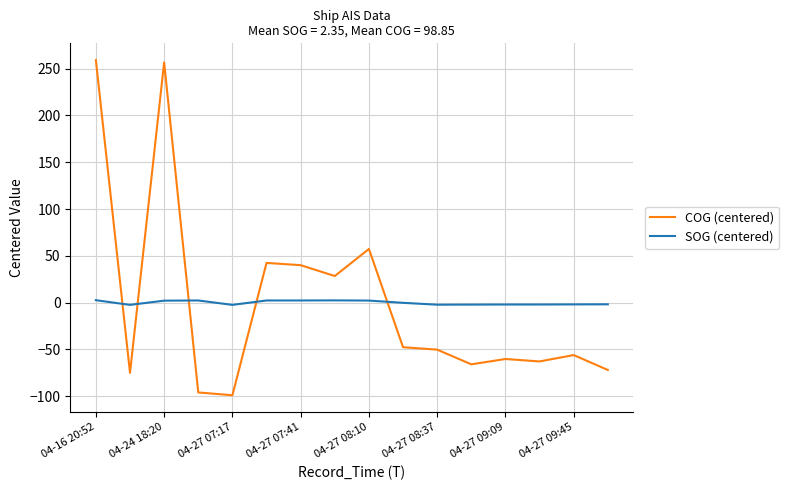

Which series has the widest spread of values?

COG (centered)